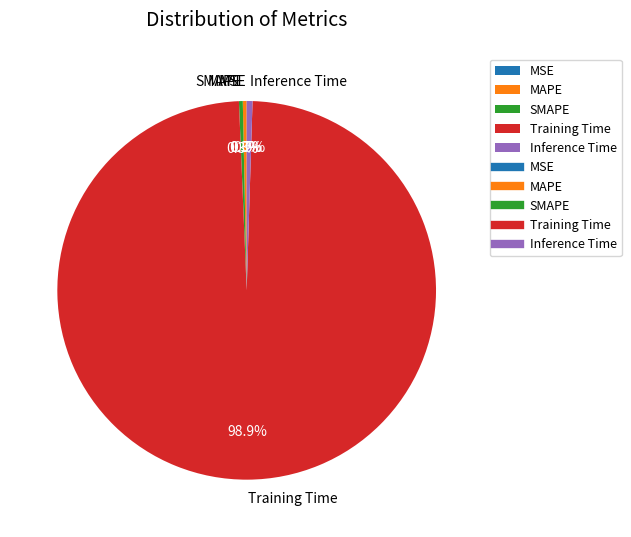

Combined, do Training Time and MAPE account for over 50%?

Yes